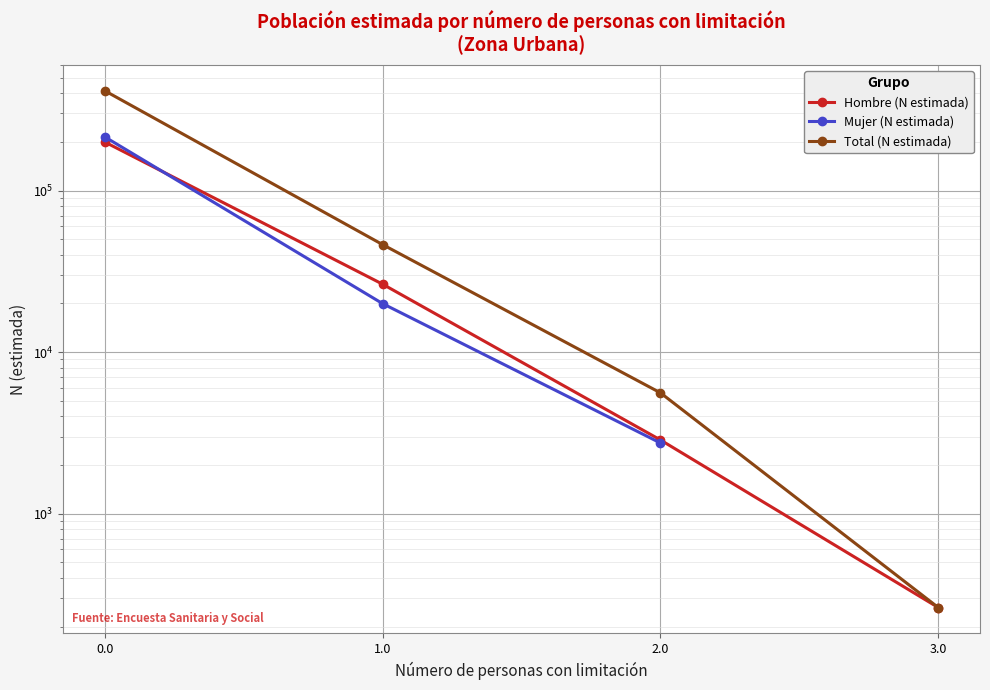

What is the minimum value shown in the chart?

262.0